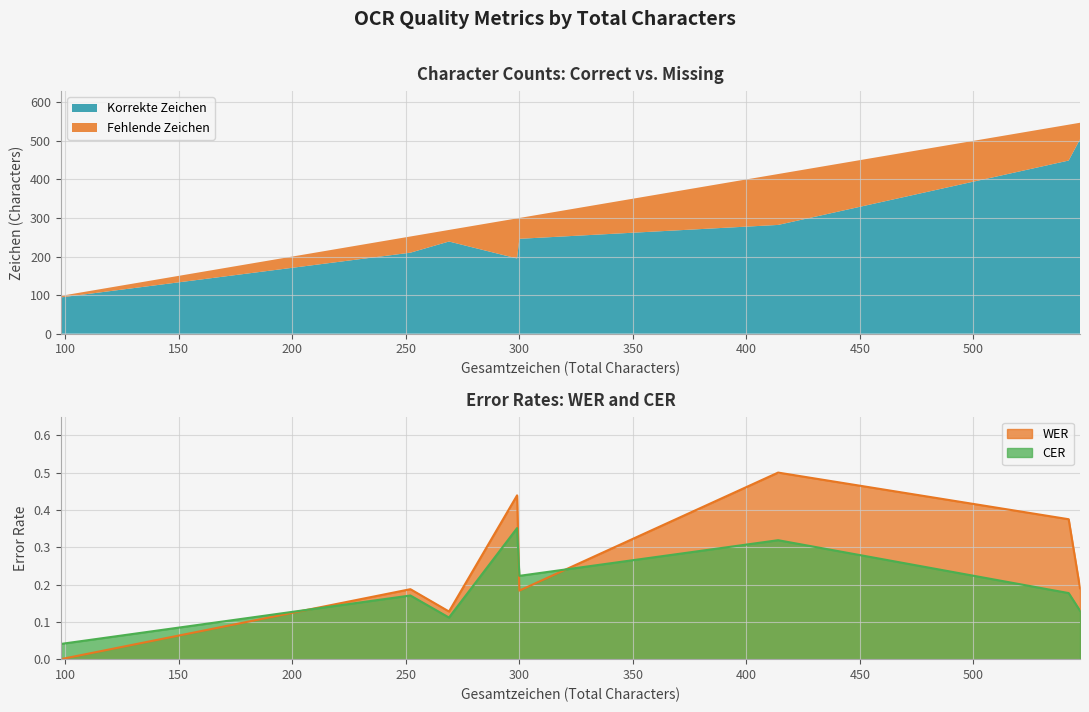

At which category does the chart reach its minimum across all series?

98